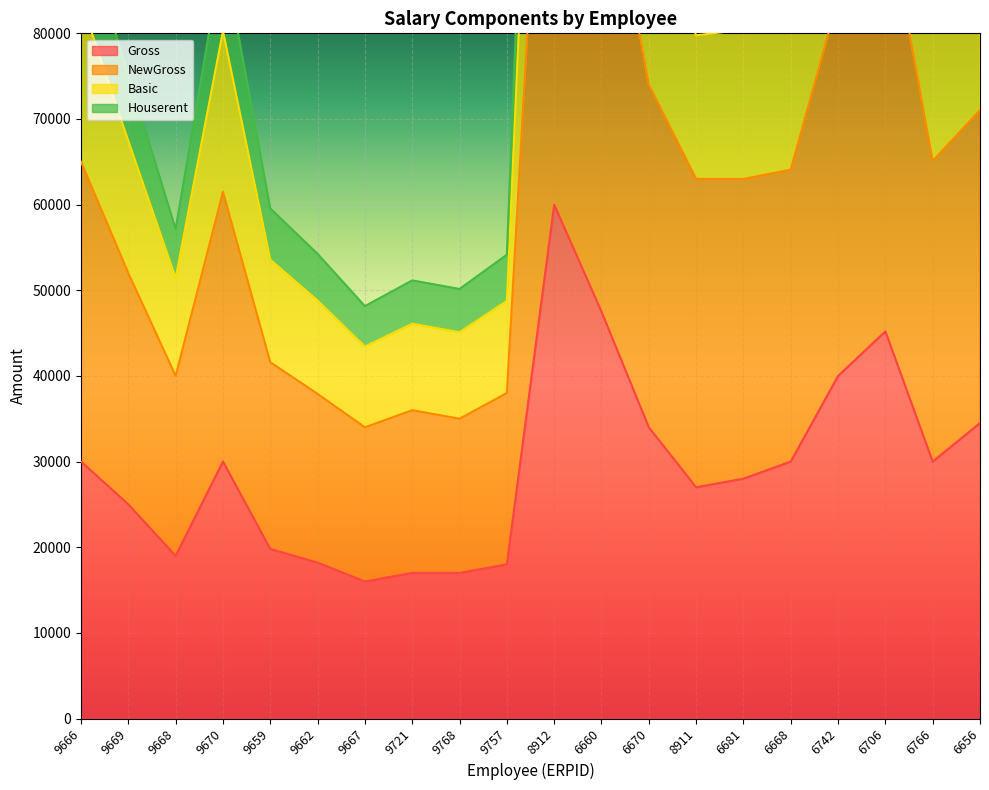

Reading right to left, list all the values displayed in this chart.

Gross: 34500	30000	45200	40000	30000	28000	27000	34000	47500	60000	18000	17000	17000	16000	18200	19800	30000	19000	25000	30000
NewGross: 71020	65100	95500	84080	64080	63000	63000	74000	104000	135000	38000	35000	36000	34000	37900	41600	61500	40000	52000	65000
Basic: 103670	93250	138850	122230	92230	89150	88150	106150	149650	193150	54151	50150	51150	48150	54250	59550	89650	57150	75150	93150
Houserent: 92787	83867	124400	109513	82847	80433	79767	95433	134433	173767	48768	45100	46100	43433	48800	53567	80267	51433	67433	83767